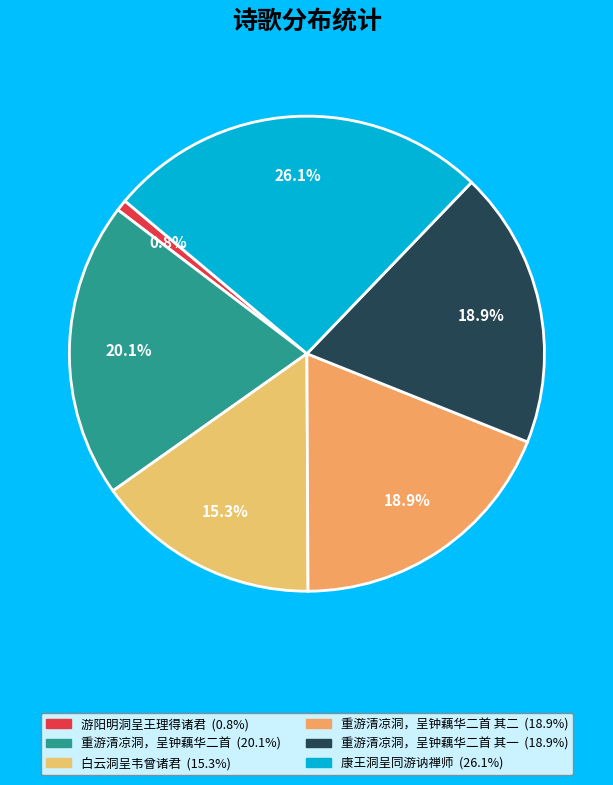

Which slice is the largest?

康王洞呈同游讷禅师